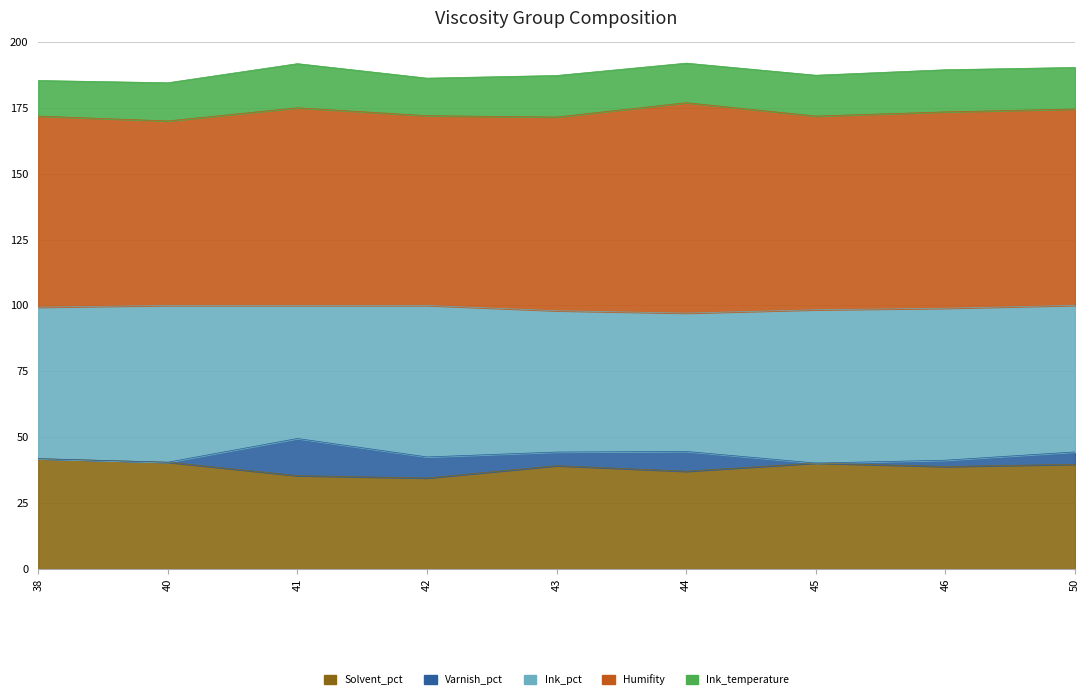

How many data points does each series have?

9